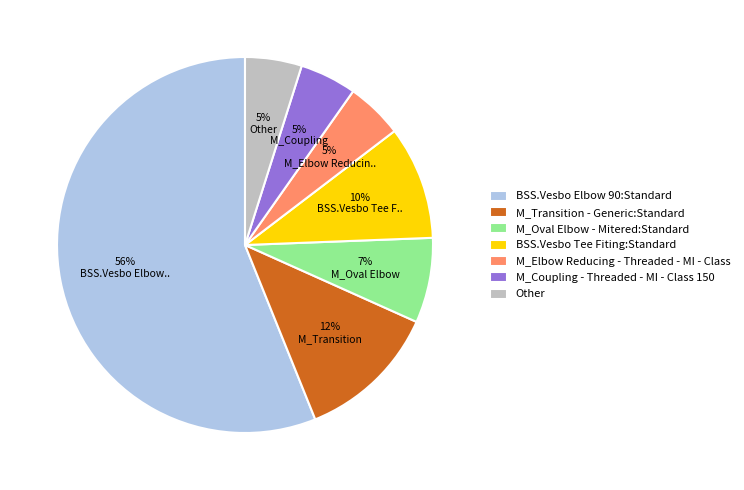

How many segments does this pie chart have?

7